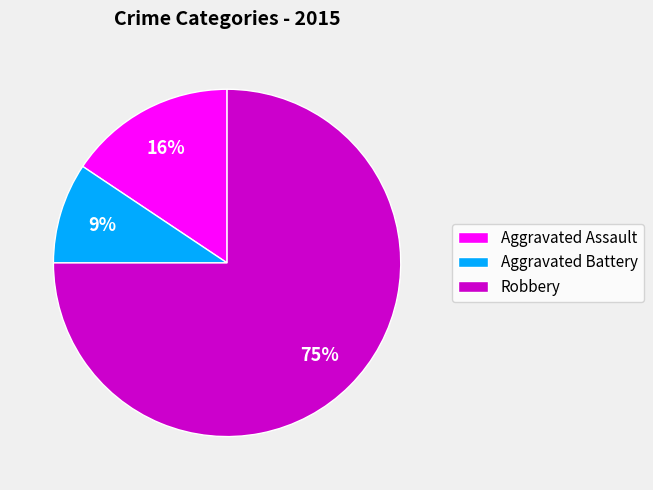

What percentage is the Robbery slice, to the nearest percent?

75%